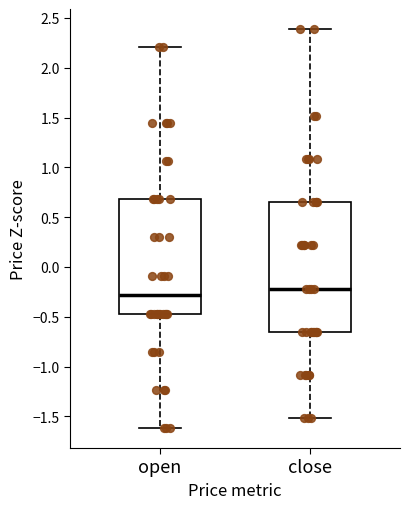

Reading left to right, transcribe this box plot: for each box, give where its median line is, the range the box spans, and where its two whiskers end, as read against the y-axis. The values are not printed on the chart, so give them approximately, as read against the axis.

open: median -0.30, box -0.45 to 0.70, whiskers -1.60 to 2.20
close: median -0.20, box -0.65 to 0.65, whiskers -1.50 to 2.40